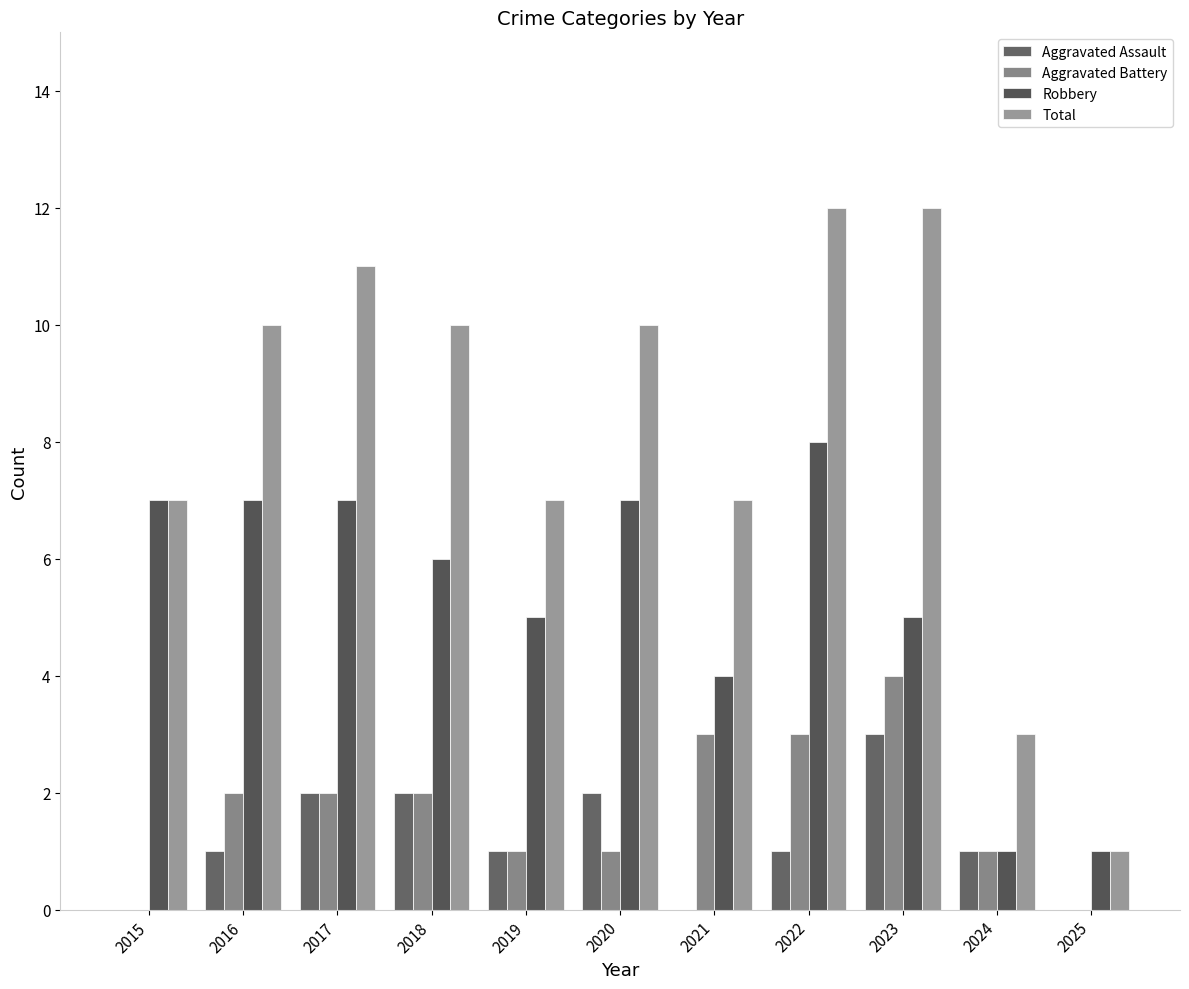

Between 2022 and 2023, which series saw the biggest shift?

Robbery